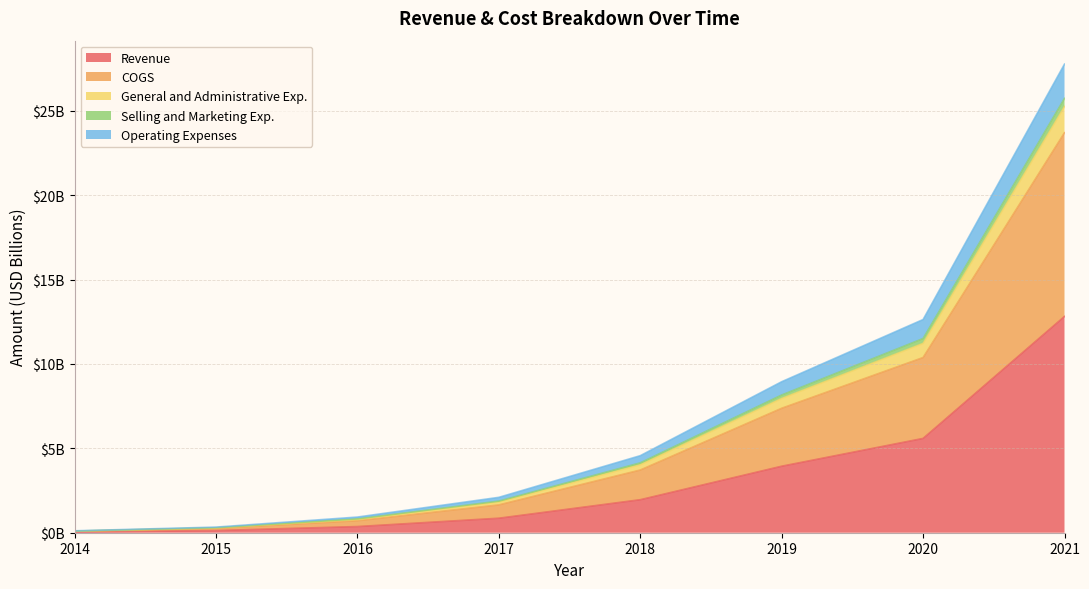

Does the chart have visible grid lines?

Yes